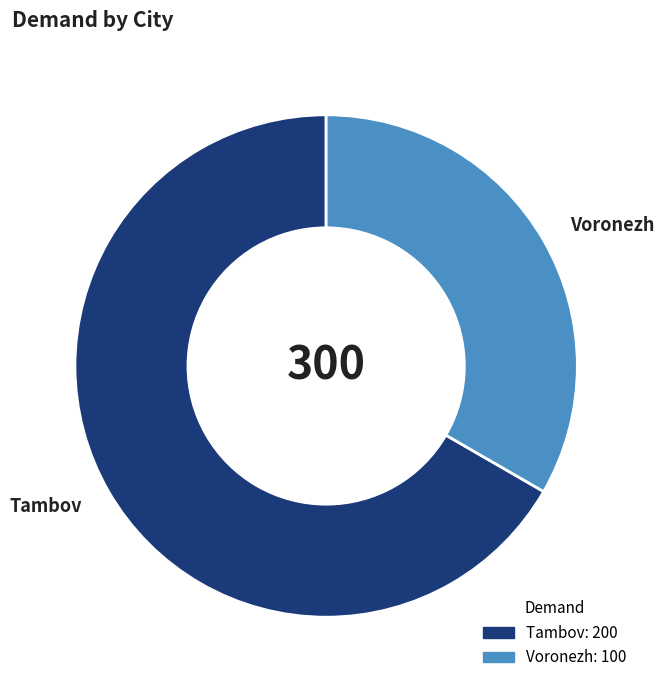

Is there a majority slice in this chart?

Yes